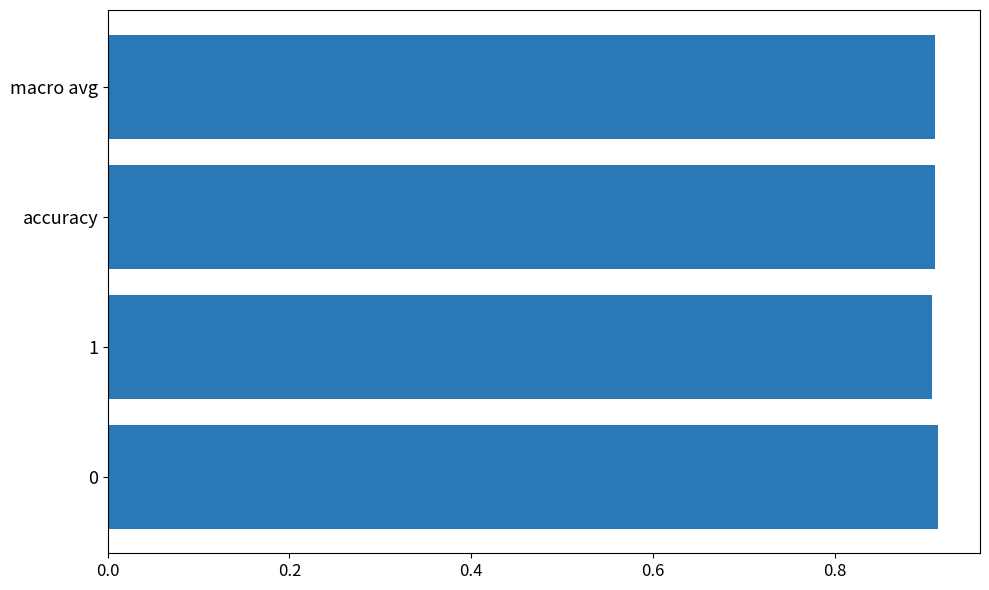

What is the sum of all values?

3.6